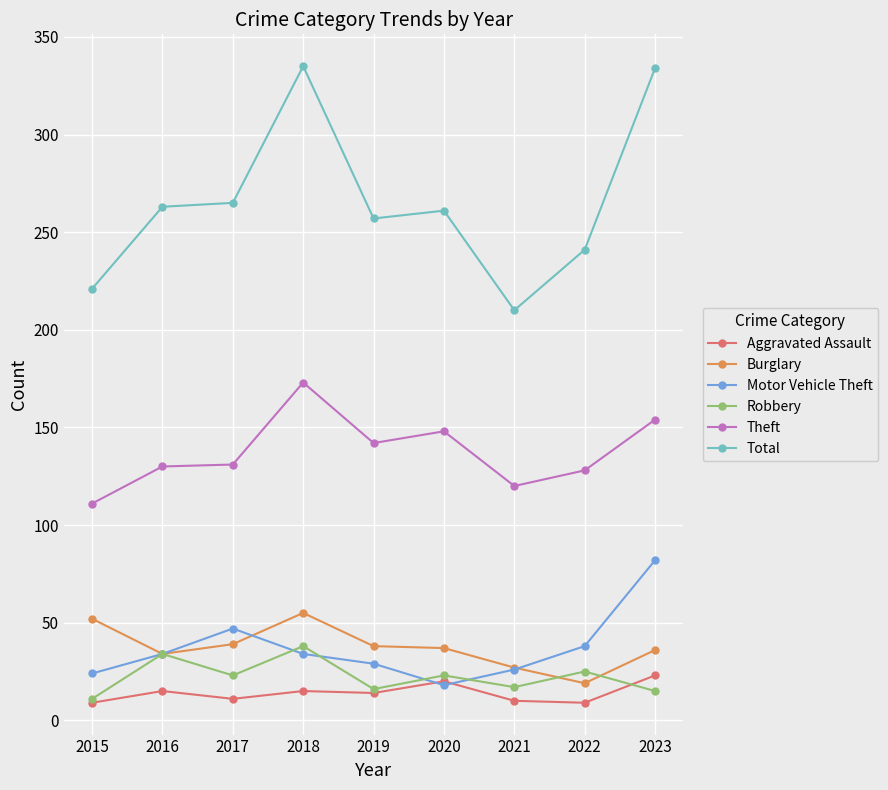

At which category does Robbery reach its first local peak?

2016